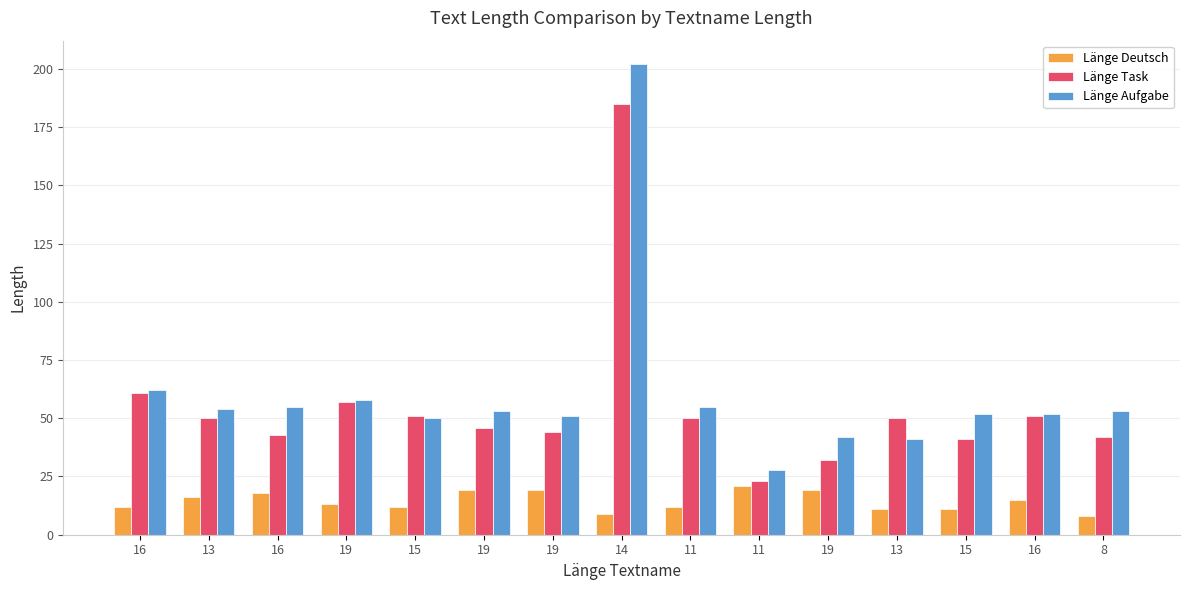

What is the difference between the highest and lowest values at 8?

45